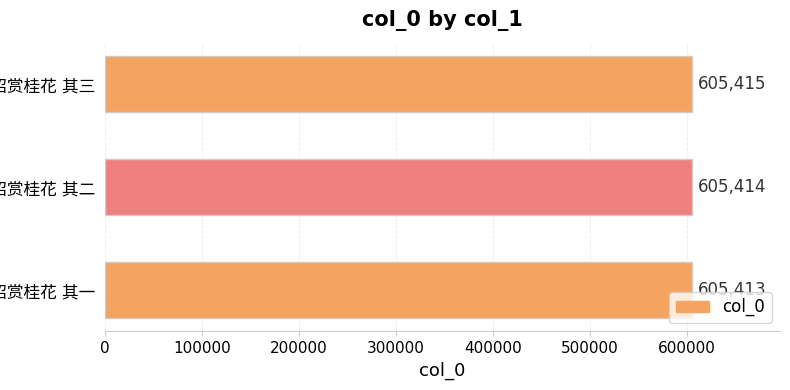

Reading top to bottom, transcribe all the data shown in this chart.

605415	605414	605413